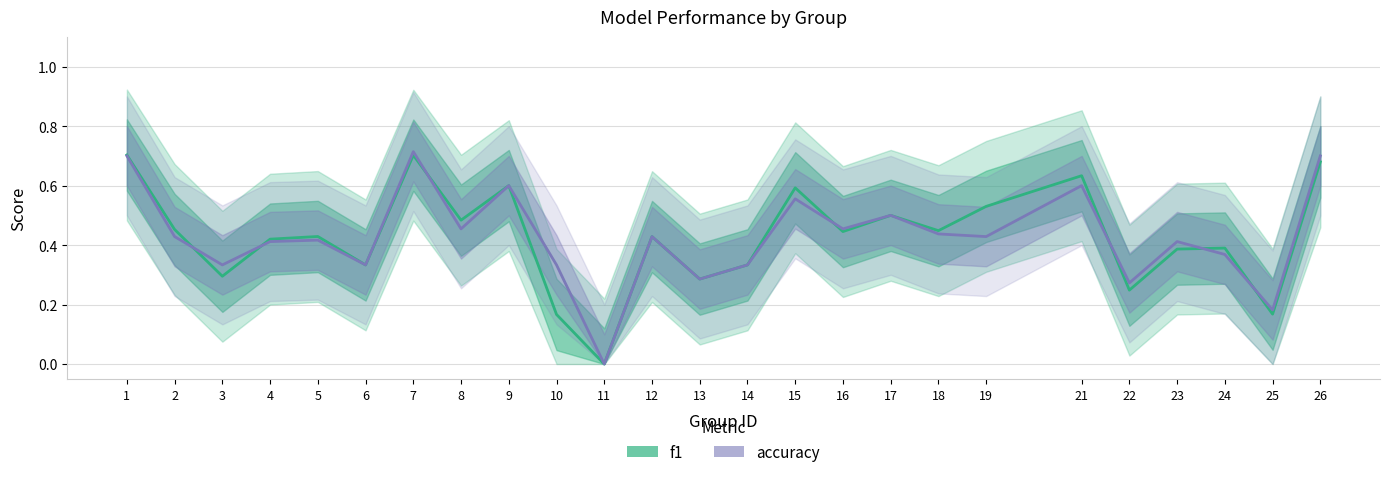

Where do f1 and accuracy first cross each other?

2 and 3